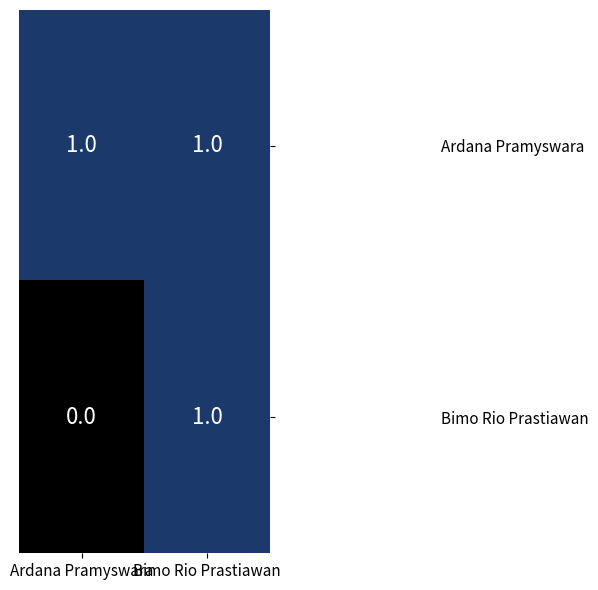

True or false: Bimo Rio Prastiawan has a value of 1 at Bimo Rio Prastiawan.

True